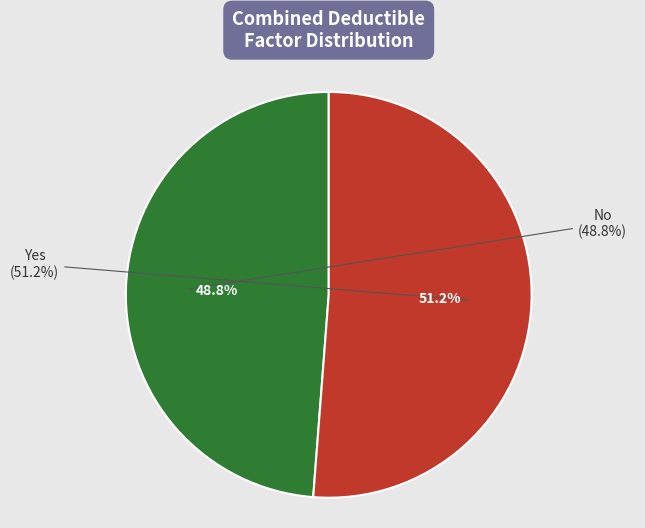

To the nearest percent, what is the difference between the No and Yes slice percentages?

2%